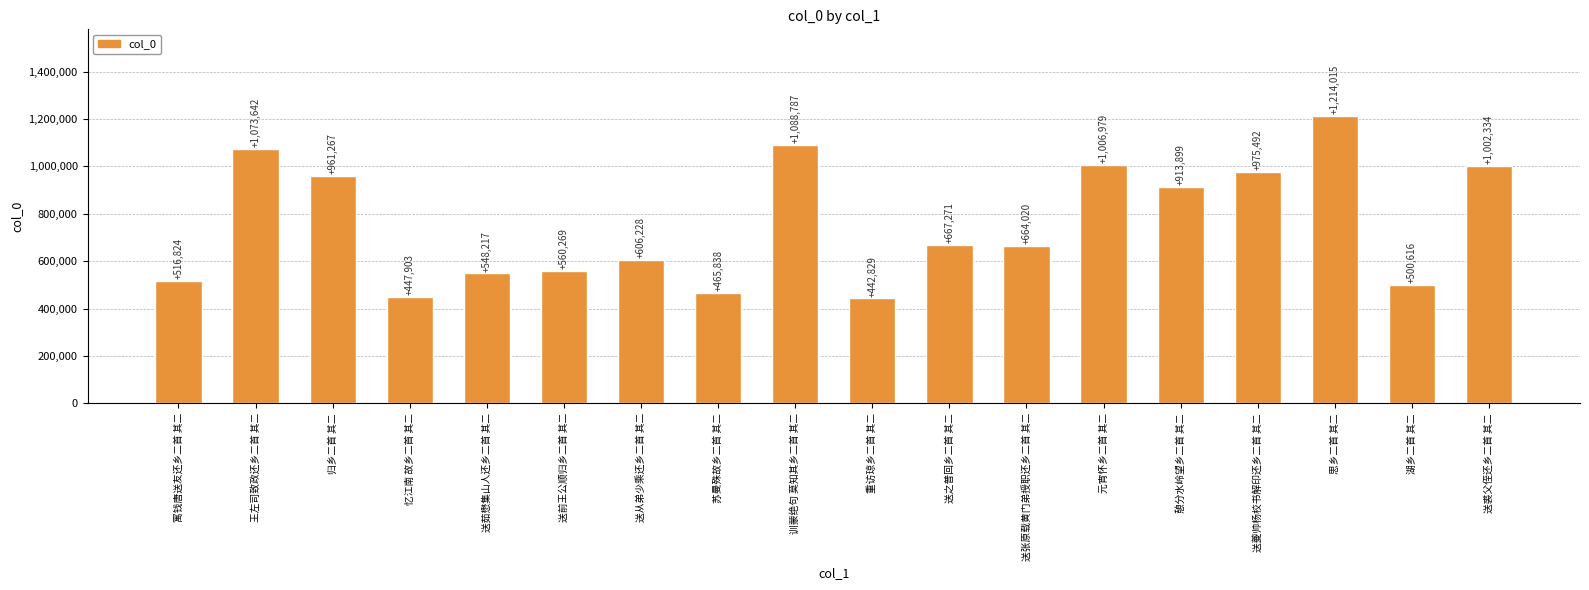

How many bars are there in total?

18